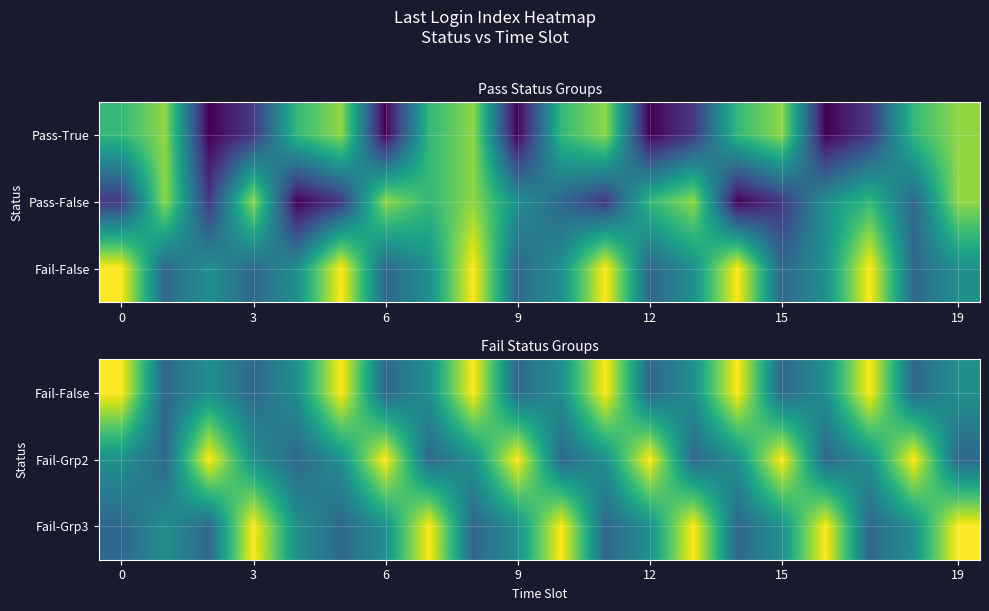

What is the spread (max minus min) of values at 10?

4